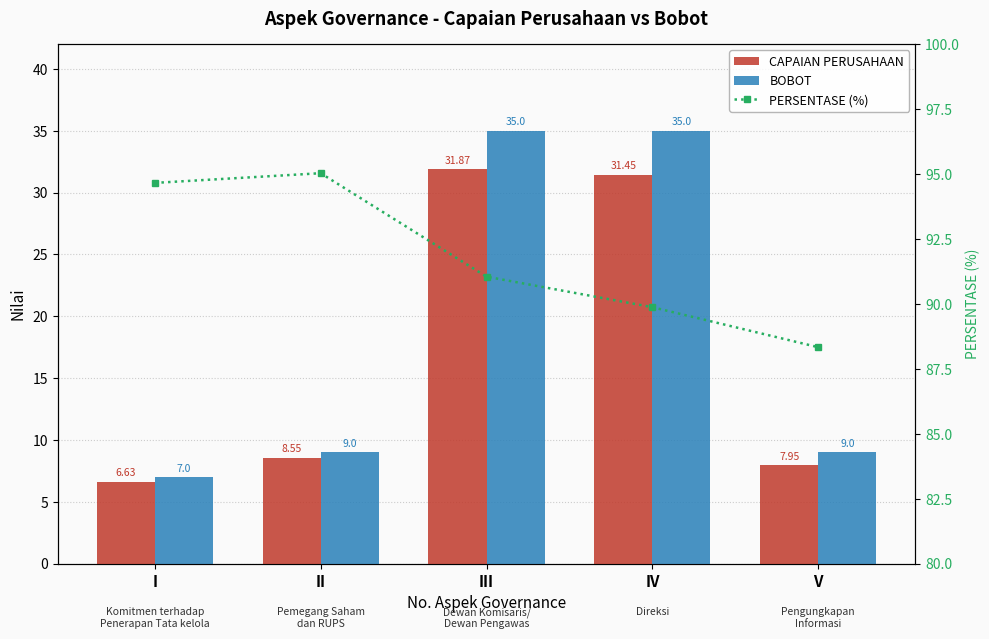

Reading right to left, what are all the values shown in this chart?

CAPAIAN PERUSAHAAN: 7.9	31.5	31.9	8.6	6.6
BOBOT: 9.0	35.0	35.0	9.0	7.0
PERSENTASE (%): 88.3	89.9	91.0	95.0	94.7